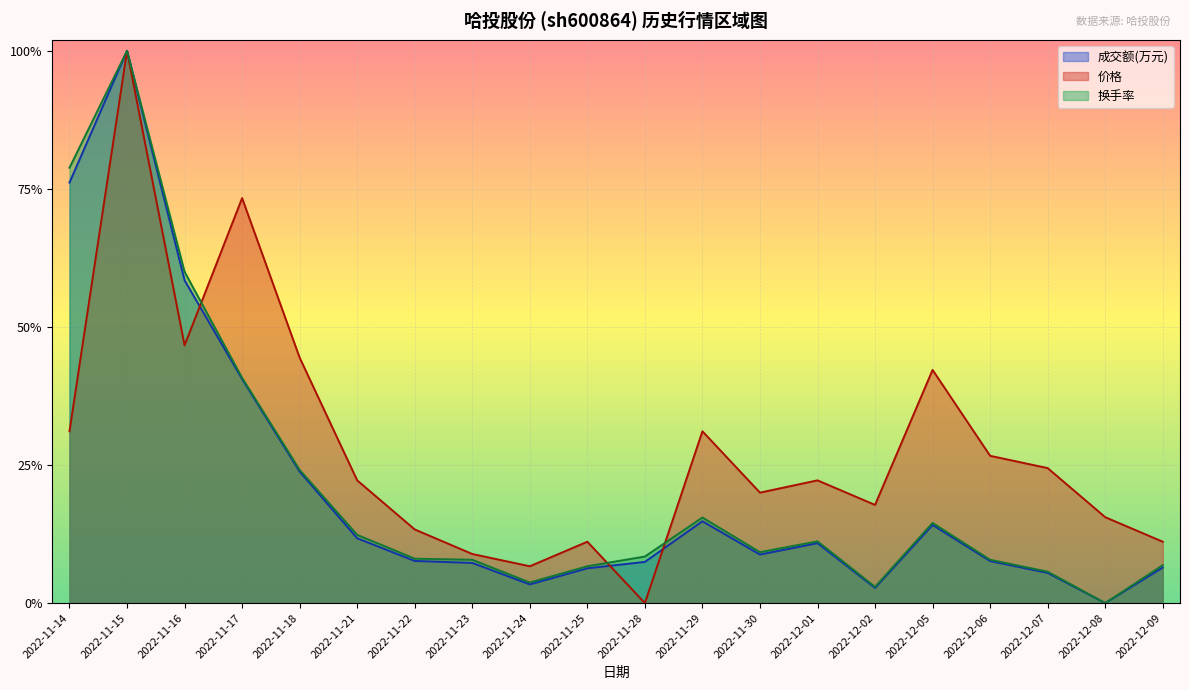

True or false: 价格 and 换手率 intersect in this chart.

True